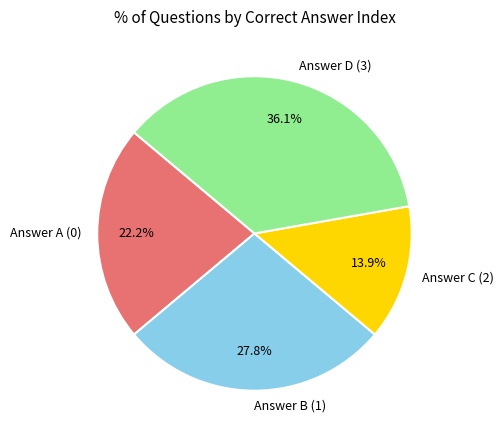

Count the number of slices in the pie.

4